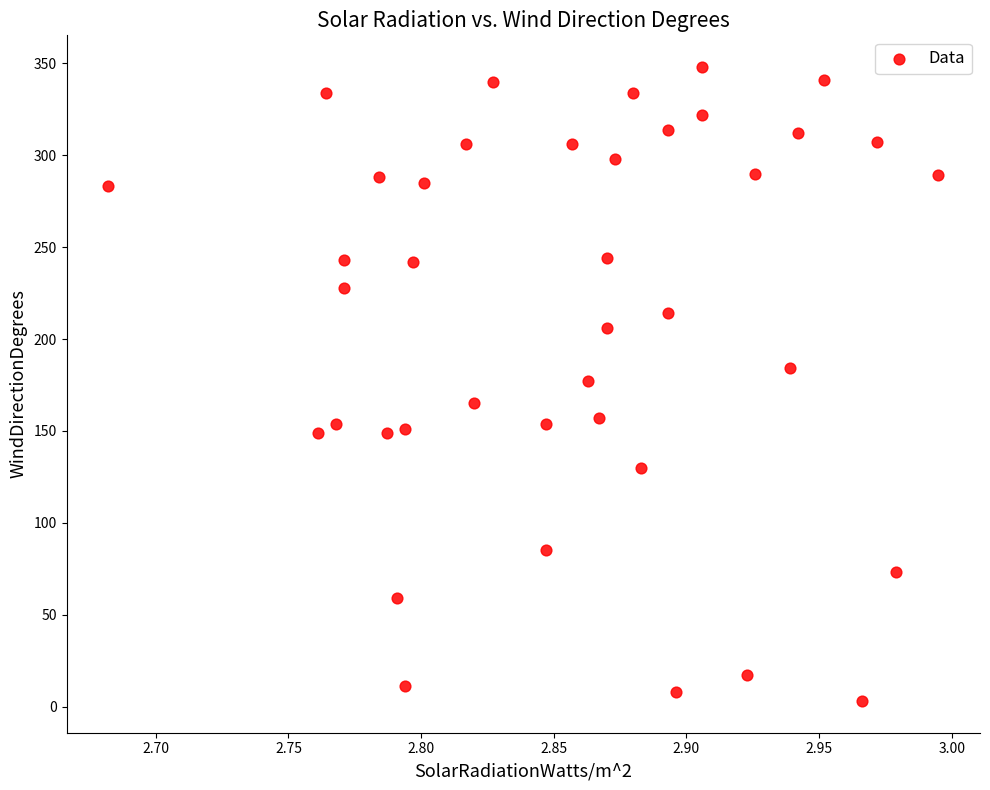

What is the range of Y values (max minus min)?

345